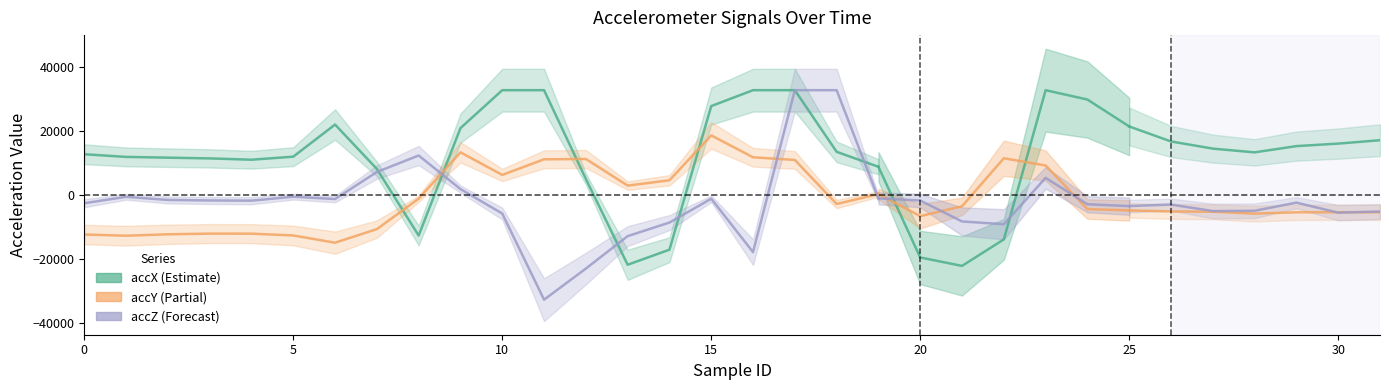

Is it true that accY equals -5168 at 26?

True